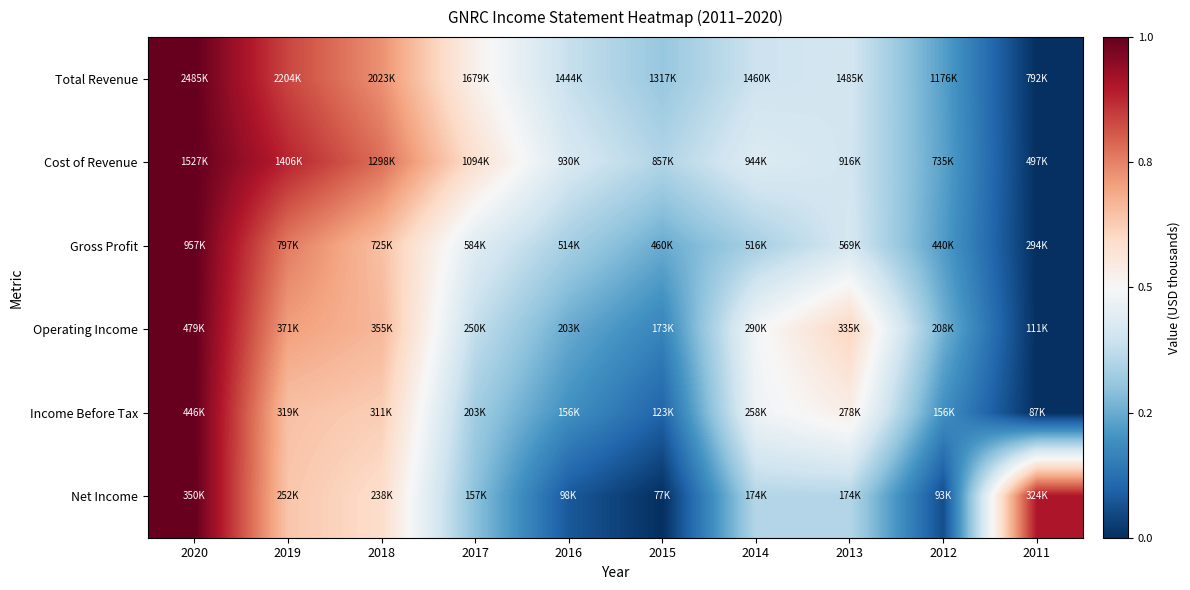

Which series has the widest spread of values?

Total Revenue